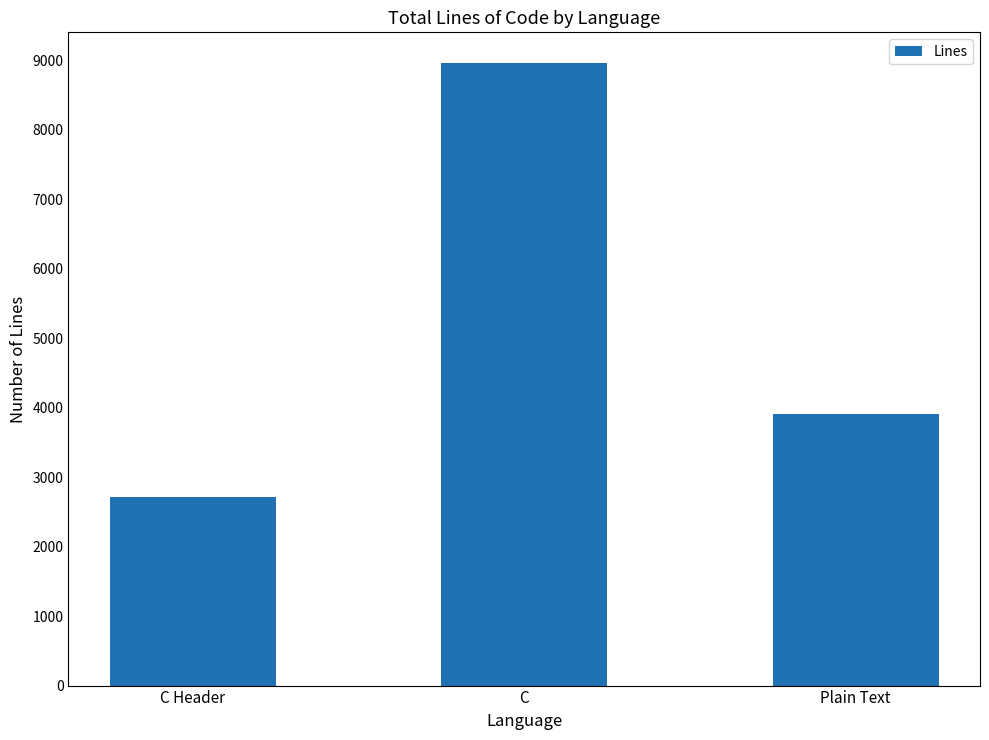

What position from the right is C?

2